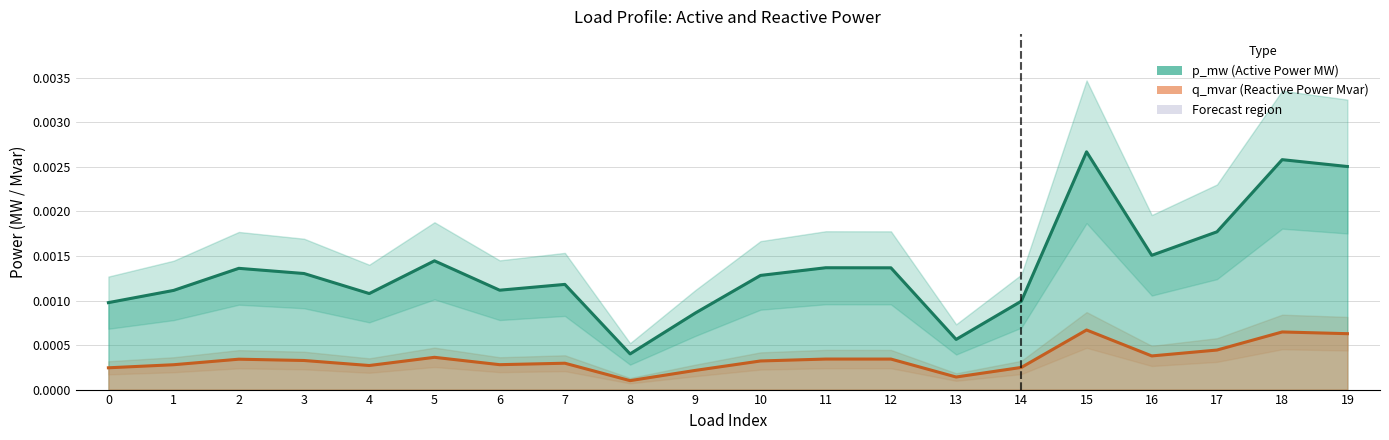

Rank the series by their maximum value, from lowest to highest.

q_mvar (Reactive Power Mvar), p_mw (Active Power MW)